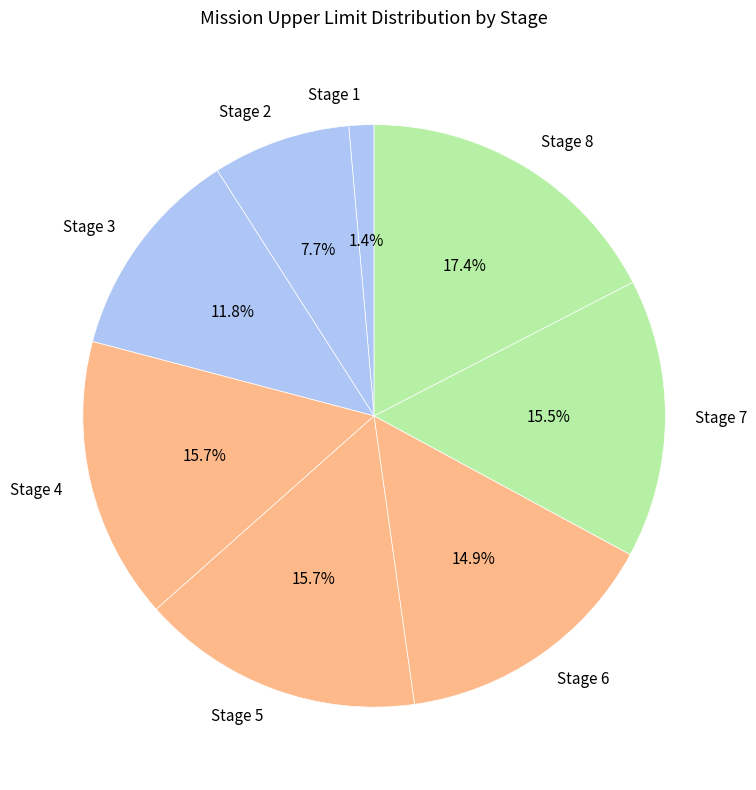

How many segments does this pie chart have?

8